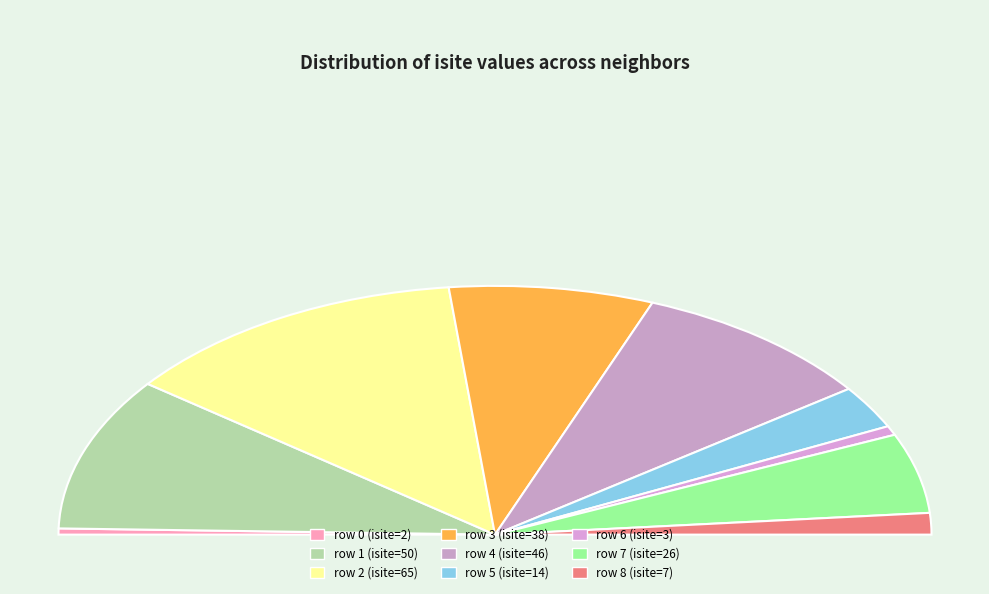

What percentage is the 0 slice, to the nearest percent?

1%